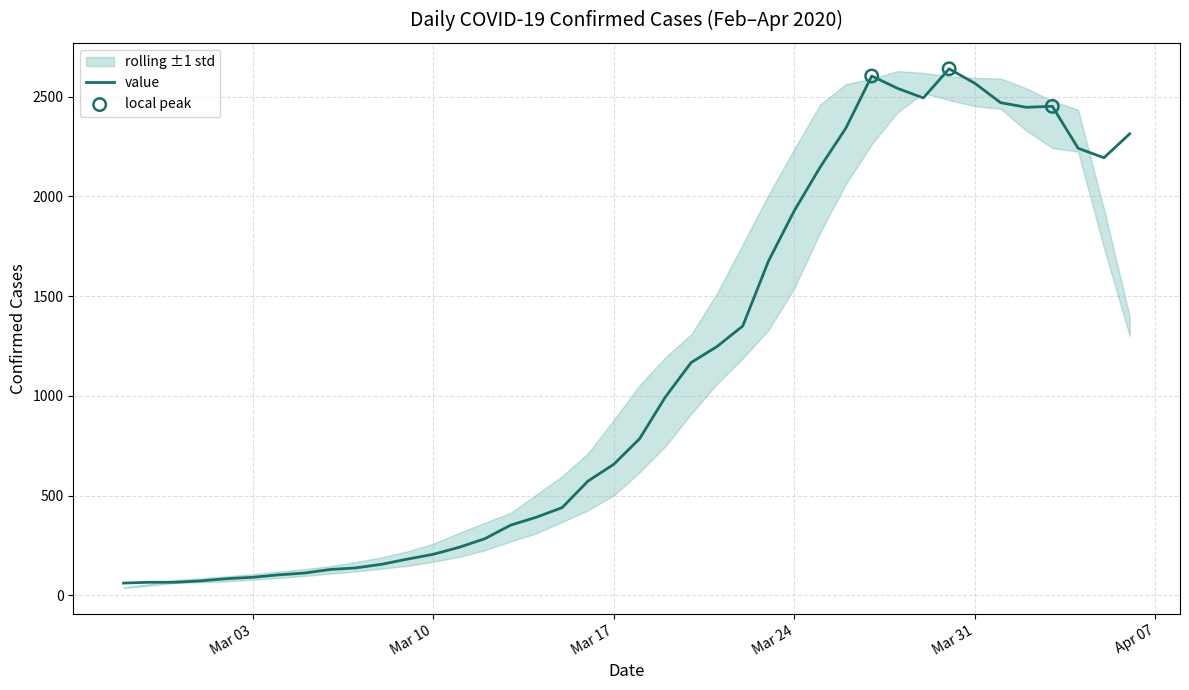

What is the highest value of the value series?

2639